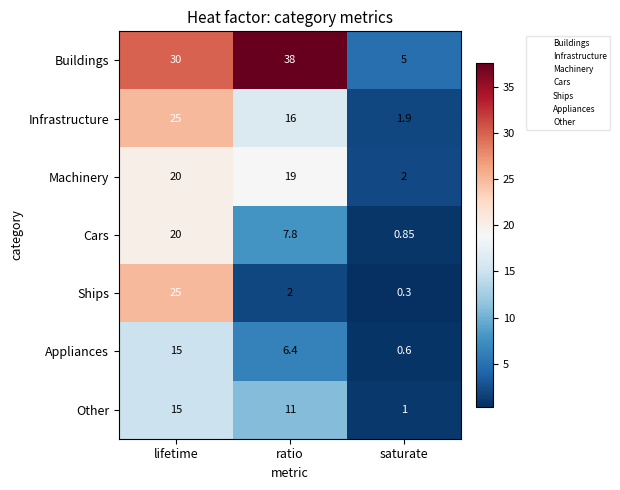

List the labels in order of Ships value, smallest first.

saturate, ratio, lifetime